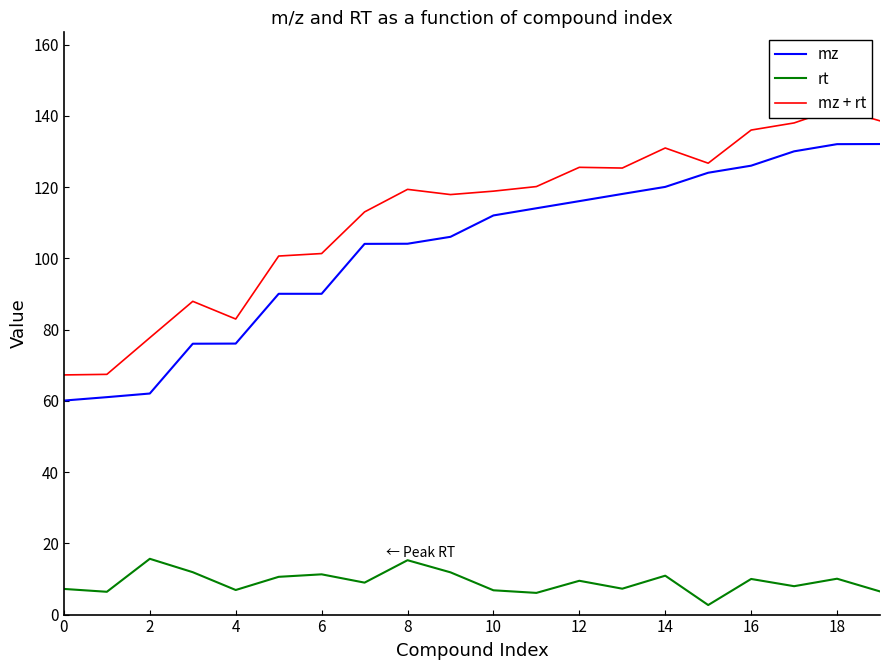

True or false: mz and rt cross at least once.

False